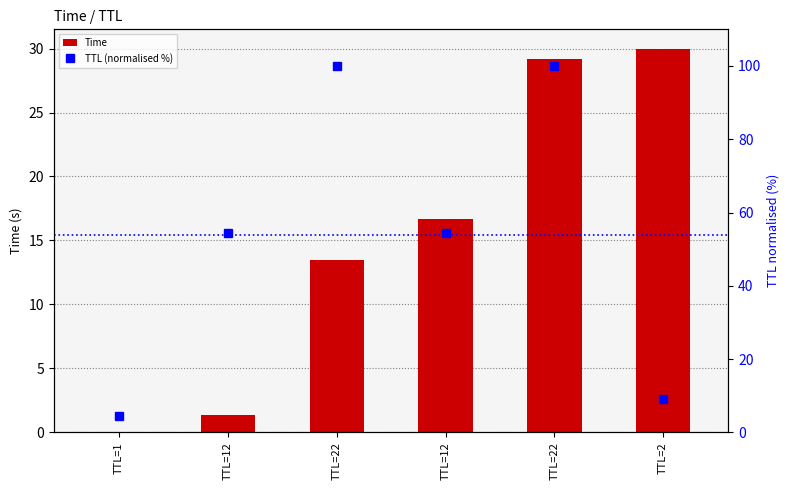

At how many categories does at least one series exceed 40?

4